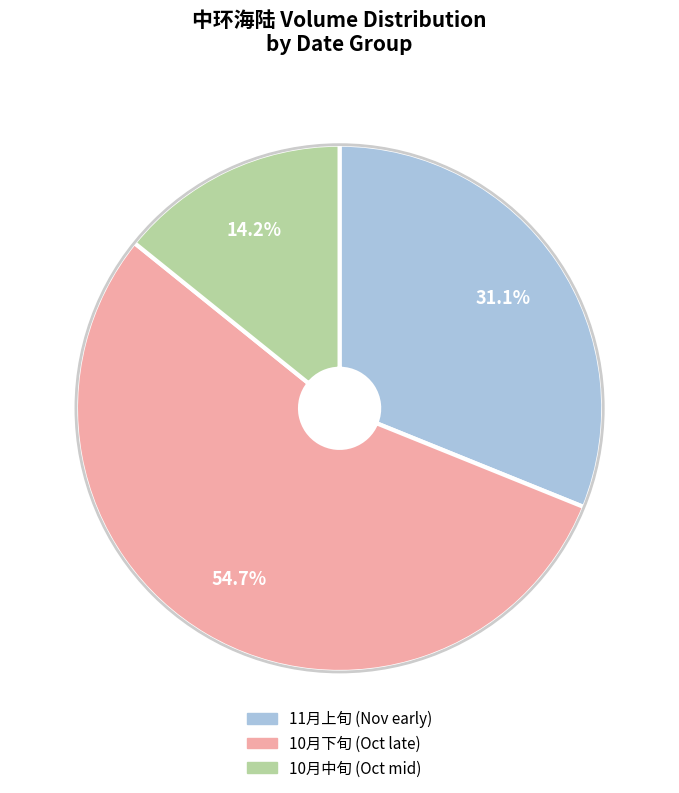

Is there a majority slice in this chart?

Yes